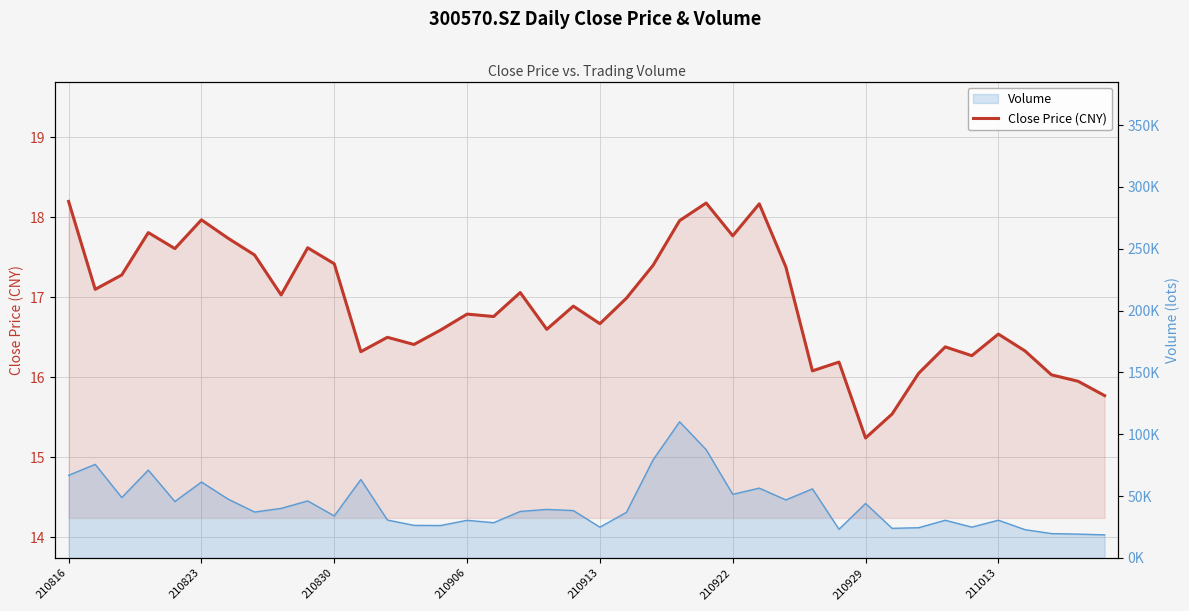

True or false: the data shows 17.1 at 17.

True